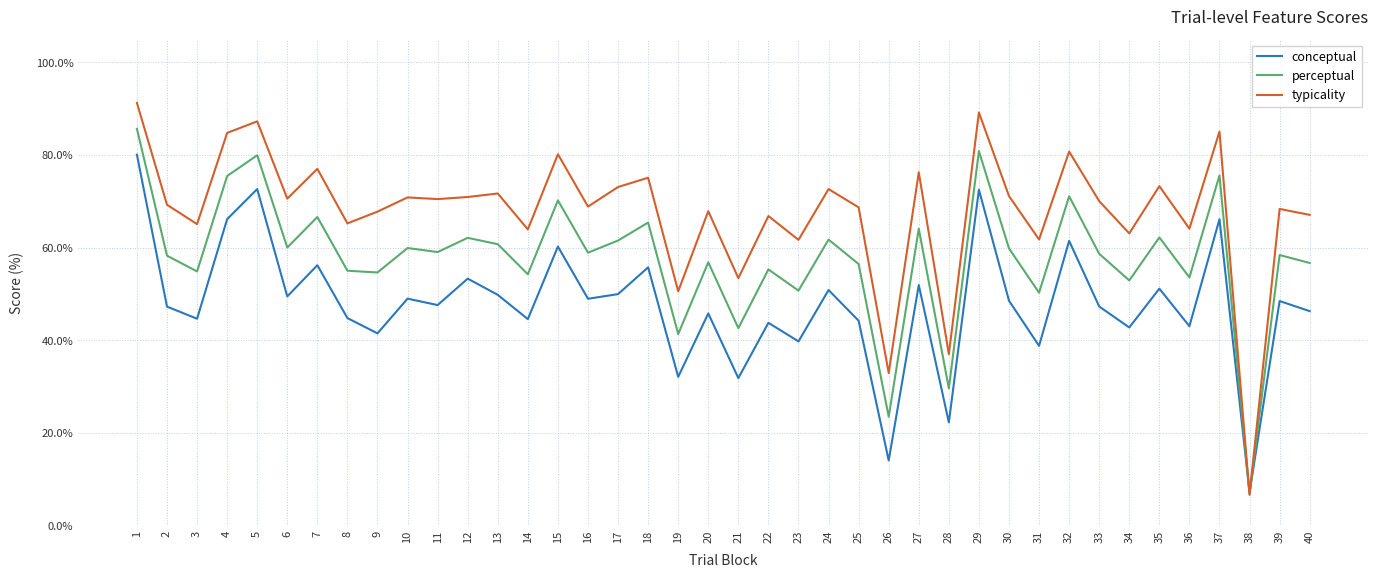

What are all the series names shown in the legend?

conceptual, perceptual, typicality